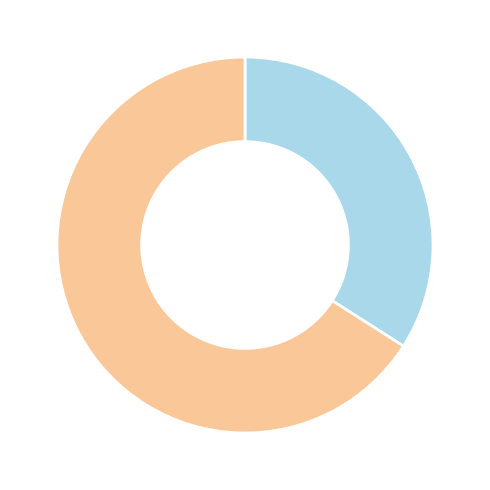

Is there a majority slice in this chart?

Yes